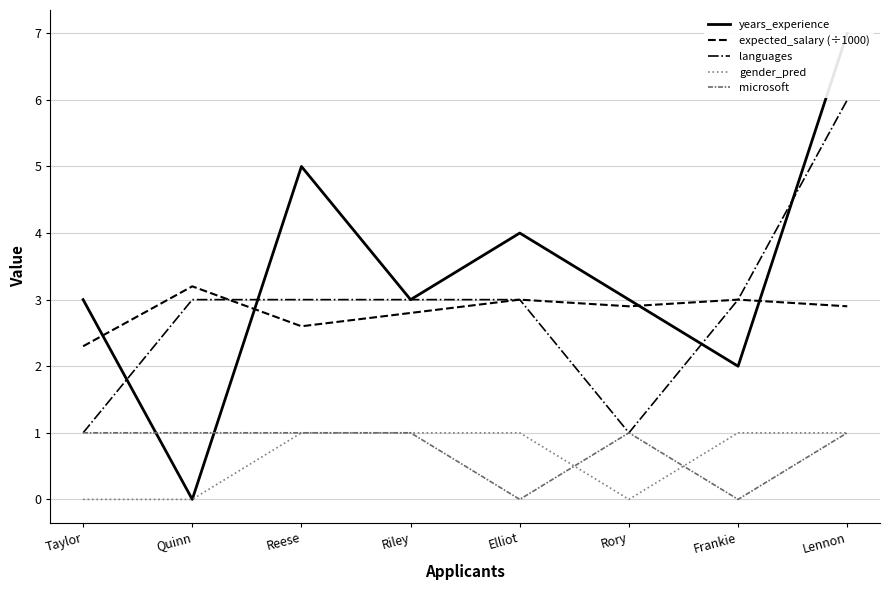

Read the expected_salary (÷1000) value at Quinn.

3.2